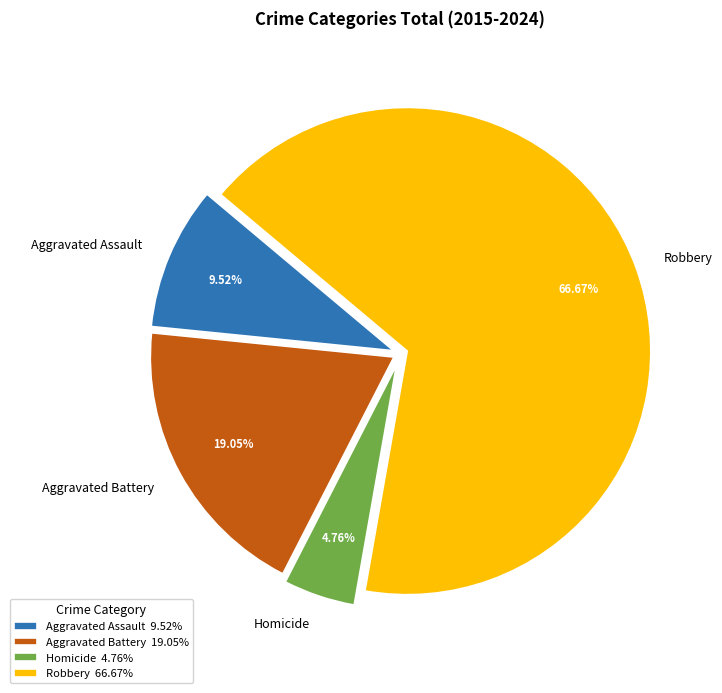

What percentage is the Robbery slice, to the nearest percent?

67%